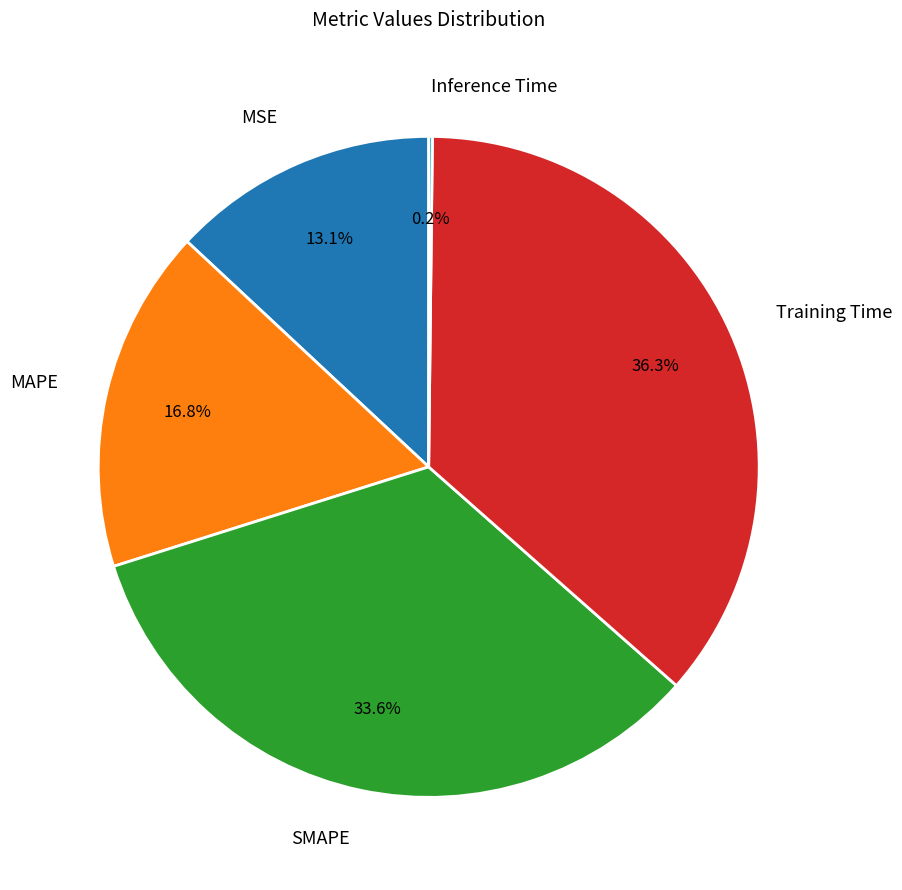

What percentage is the MSE slice, to the nearest percent?

13%